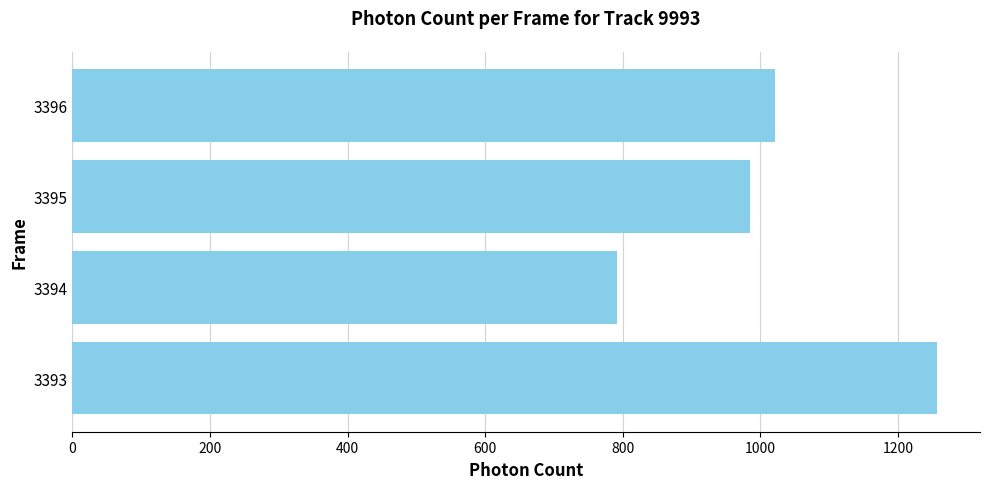

Reading top to bottom, list all the values displayed in this chart.

3396=1020.7	3395=985.7	3394=791.6	3393=1256.5